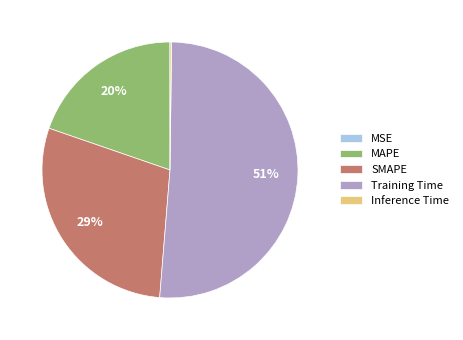

Is it true that SMAPE is 29% of the pie?

True